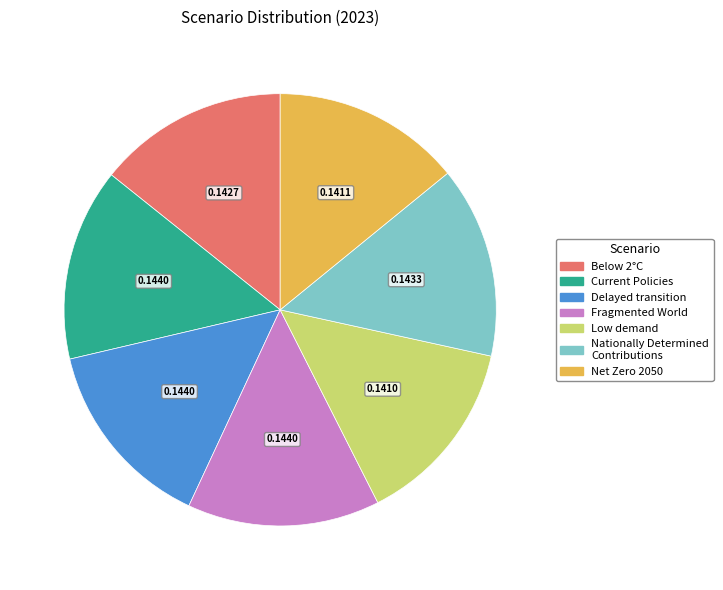

Do Net Zero 2050 and Low demand together represent more than half of the pie?

No